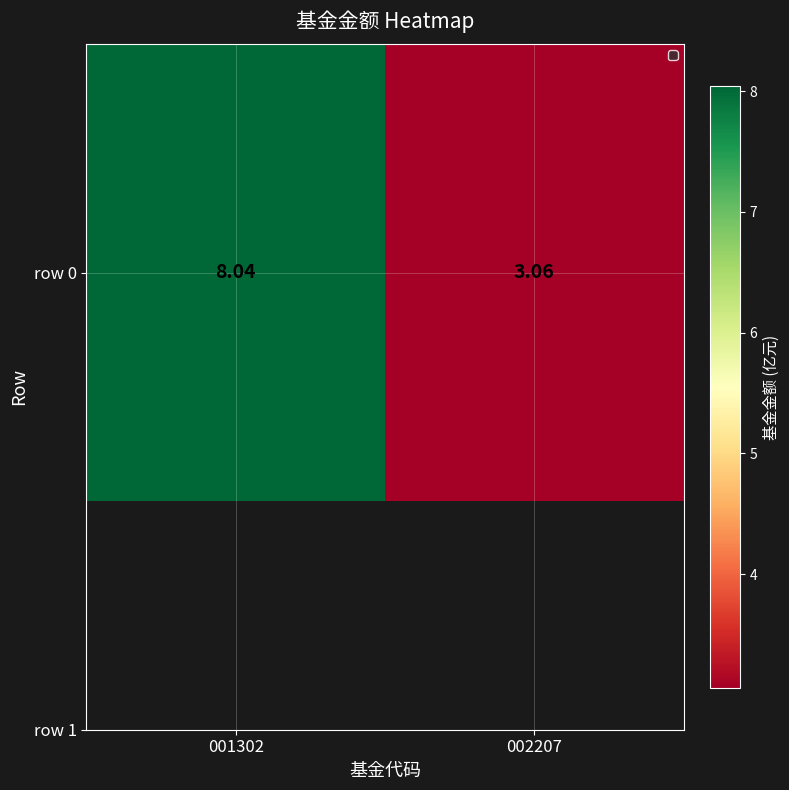

What is the sum of the values at 001302 and 002207?

11.1